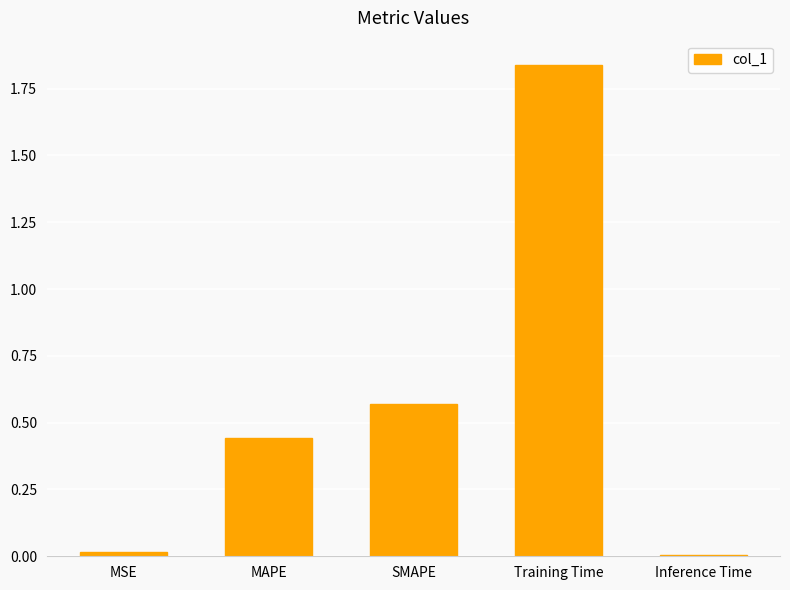

What is the ratio of the value at SMAPE to the value at Training Time?

0.3